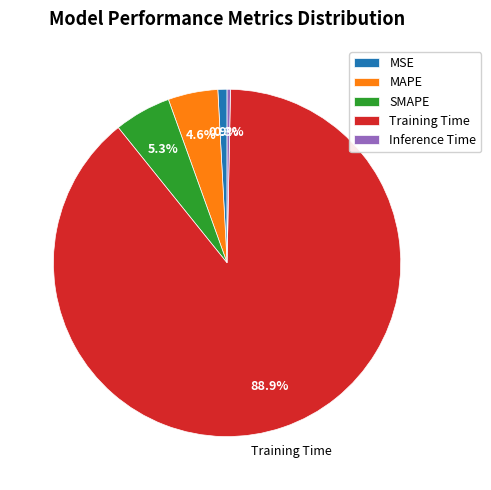

Which slice represents more than half of the pie?

Training Time